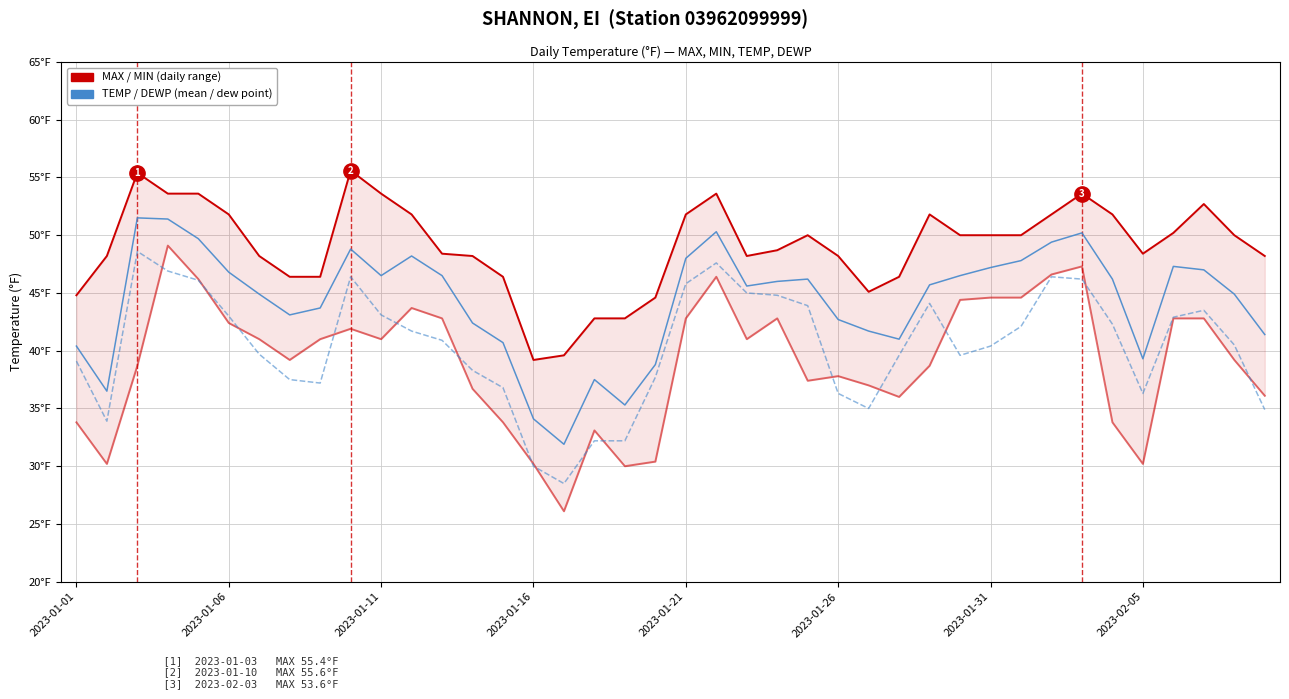

True or false: MIN has a value of 44.4 at 29.

True